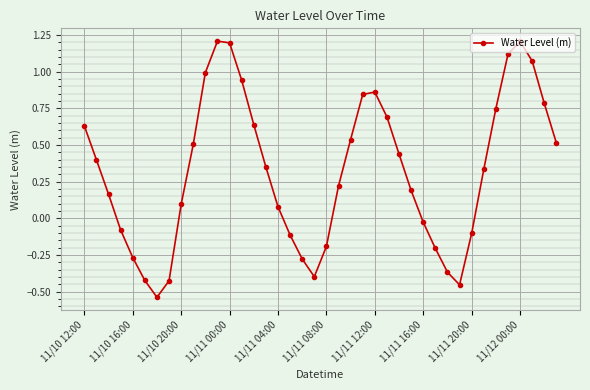

How many interior local valleys (lower than both neighbors) does the data have?

3